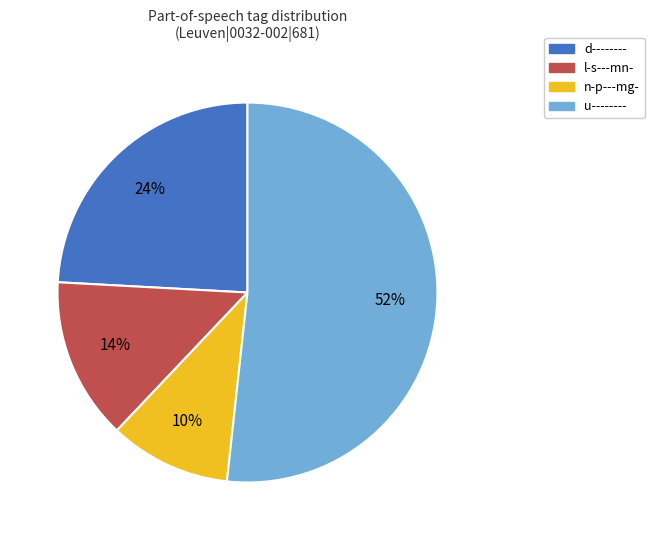

Rank the categories by value from highest to lowest.

u--------, d--------, l-s---mn-, n-p---mg-